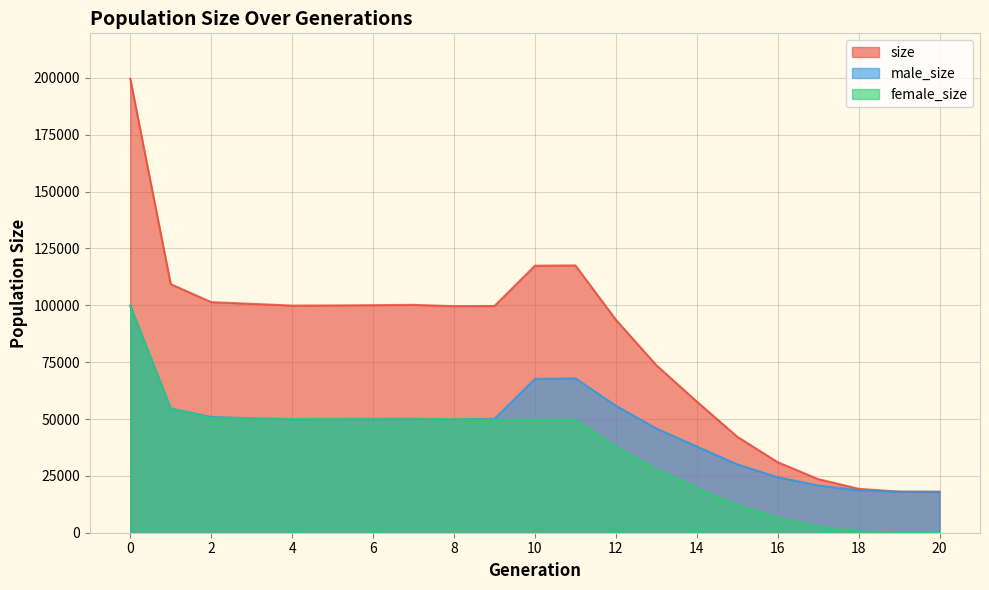

The value of size at 7 is 100208. True or false?

True